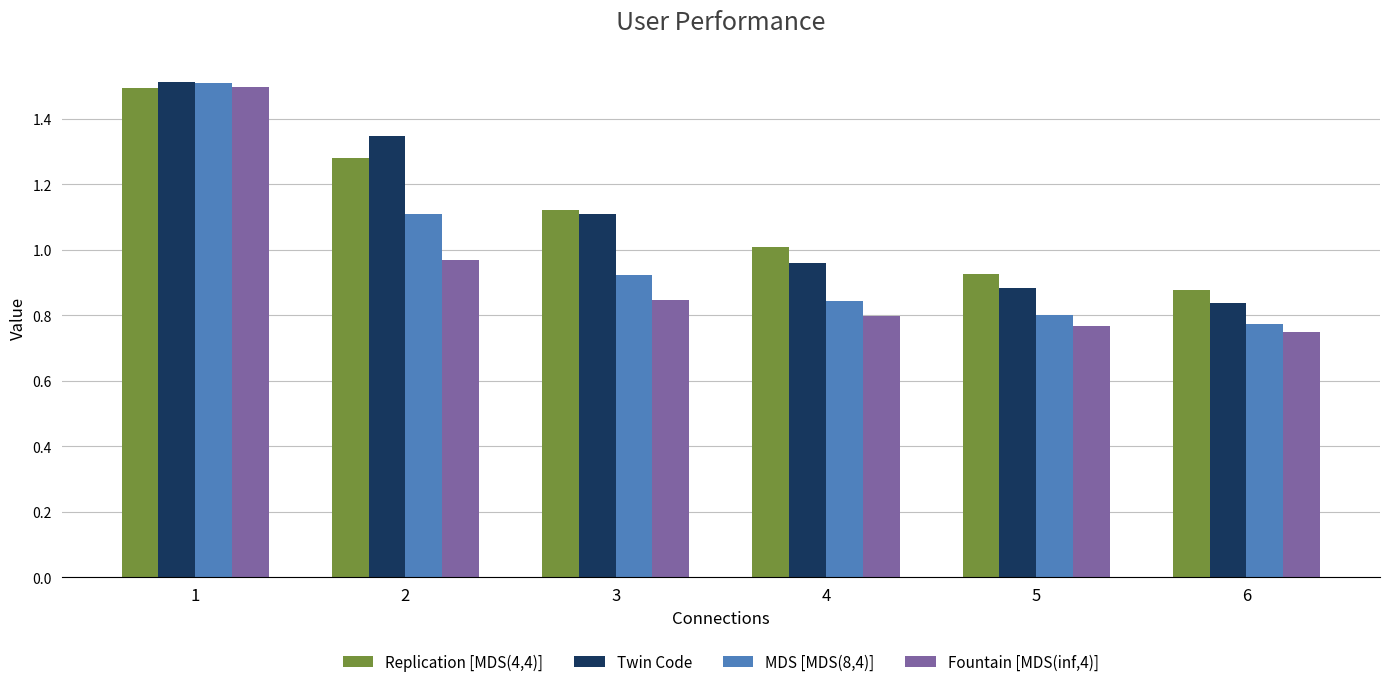

Does the chart contain stacked bars?

No